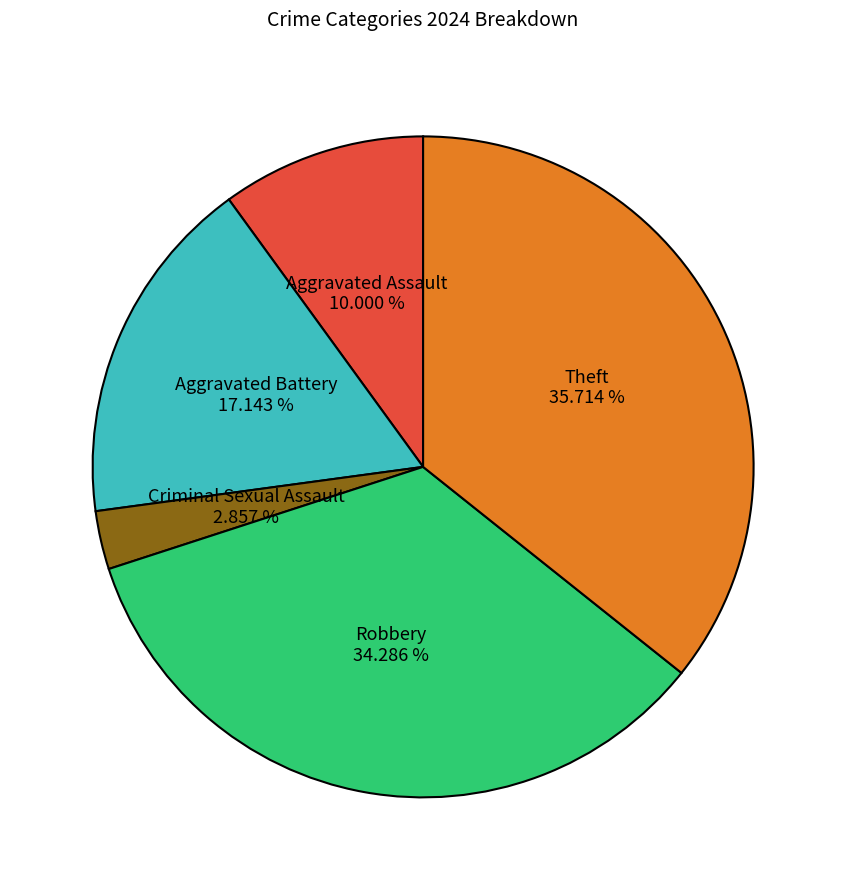

To the nearest percent, what portion does Criminal Sexual Assault represent?

3%